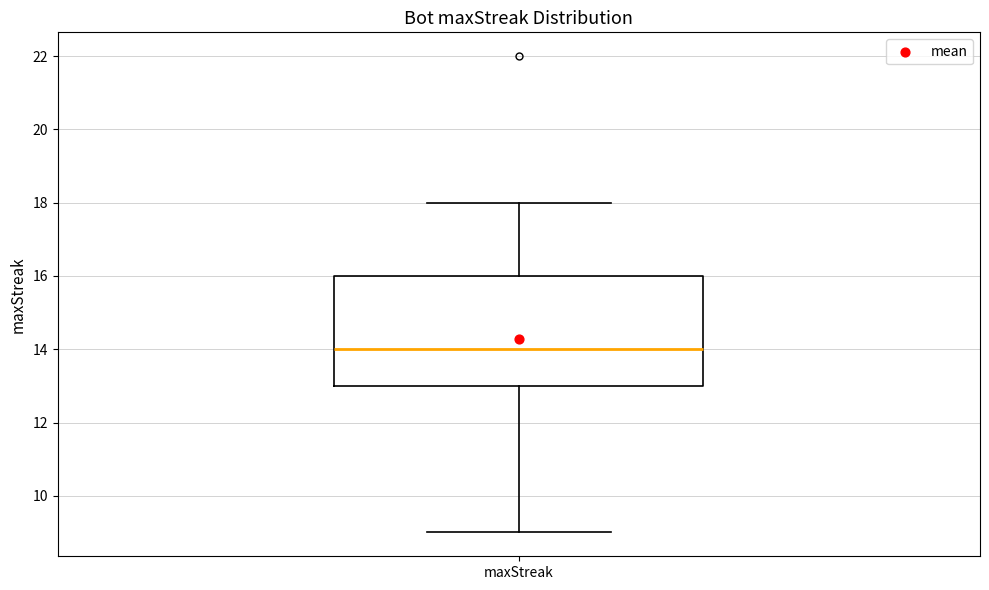

Where does the lower whisker of the box for maxStreak end on the y-axis? The values are not printed on the chart, so give them approximately, as read against the axis.

9